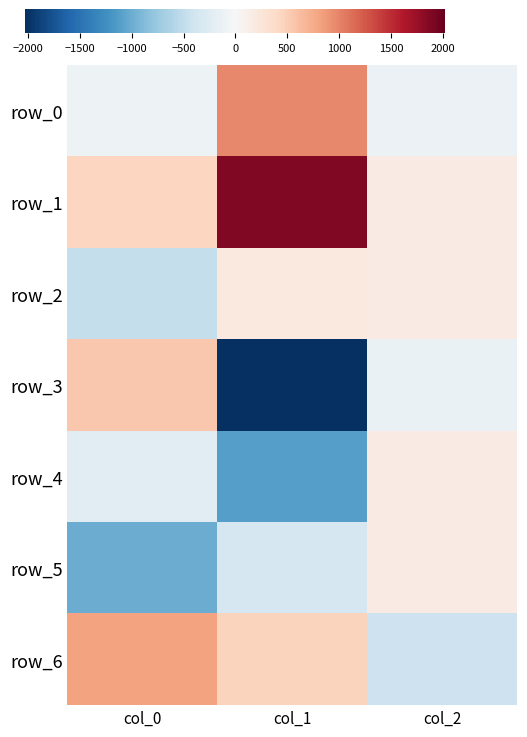

At which category is the sum across all series the highest?

col_1